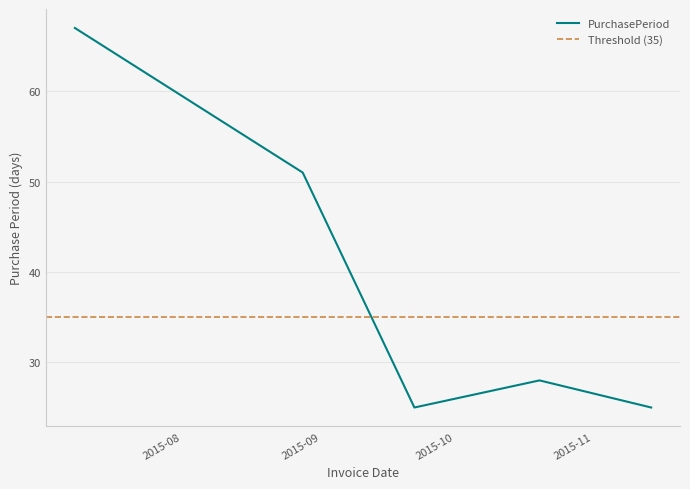

How many lines are shown in the chart?

1